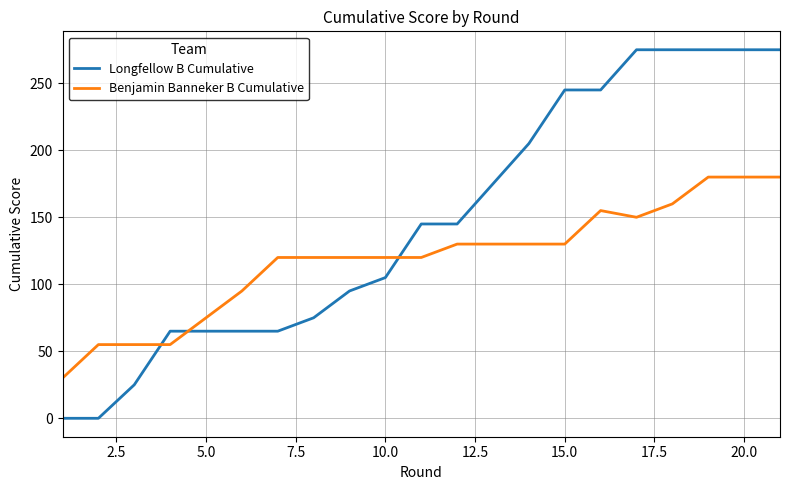

Rank the series by their maximum value, from highest to lowest.

Longfellow B Cumulative, Benjamin Banneker B Cumulative